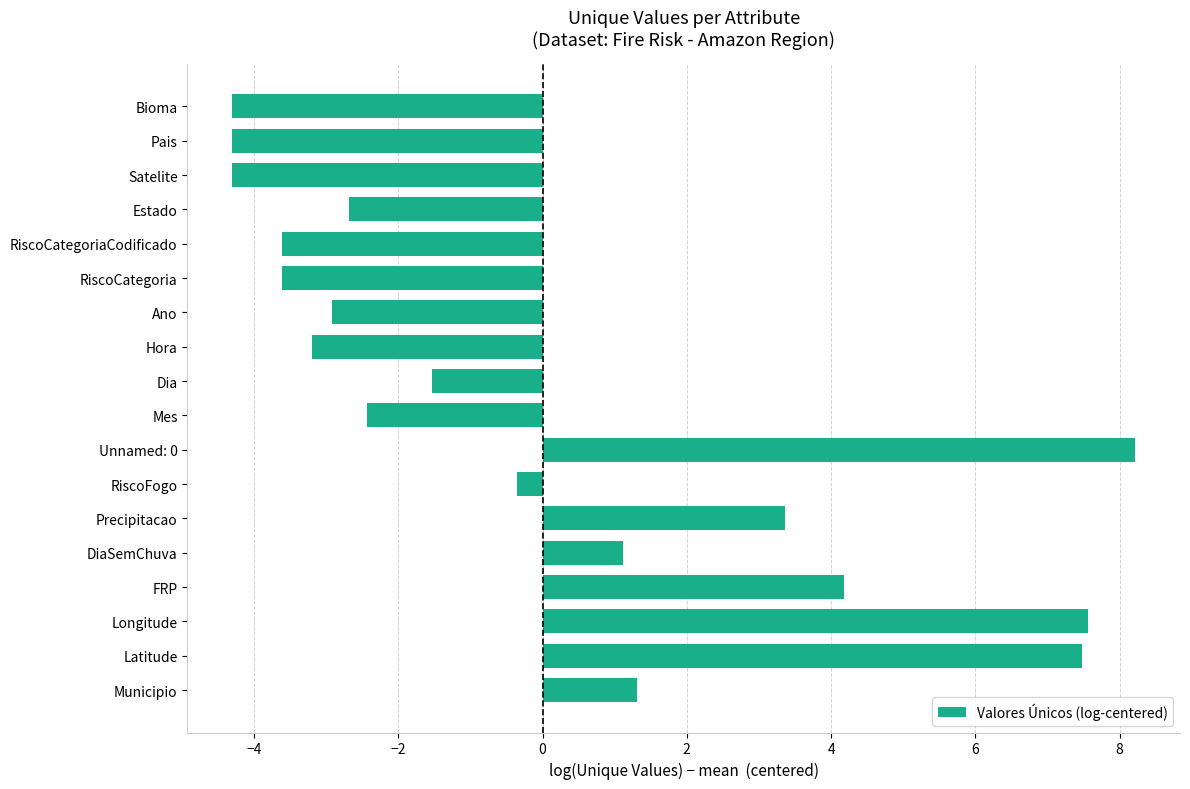

What is the change in value from Latitude to Unnamed: 0?

+0.7